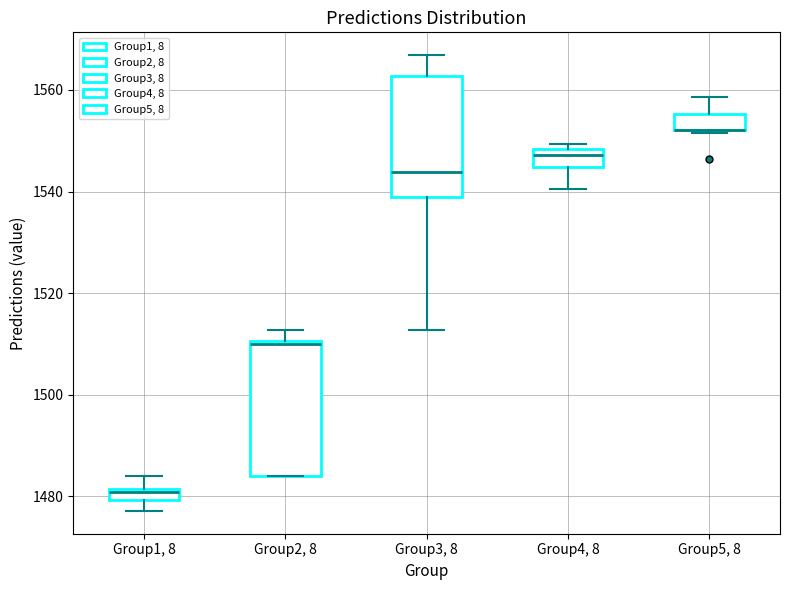

Comparing the boxes themselves (not the whiskers), which one is the tallest?

Group2, 8